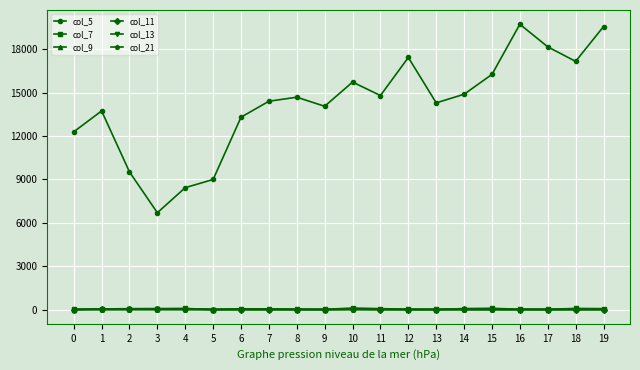

How many distinct data groups are displayed?

6